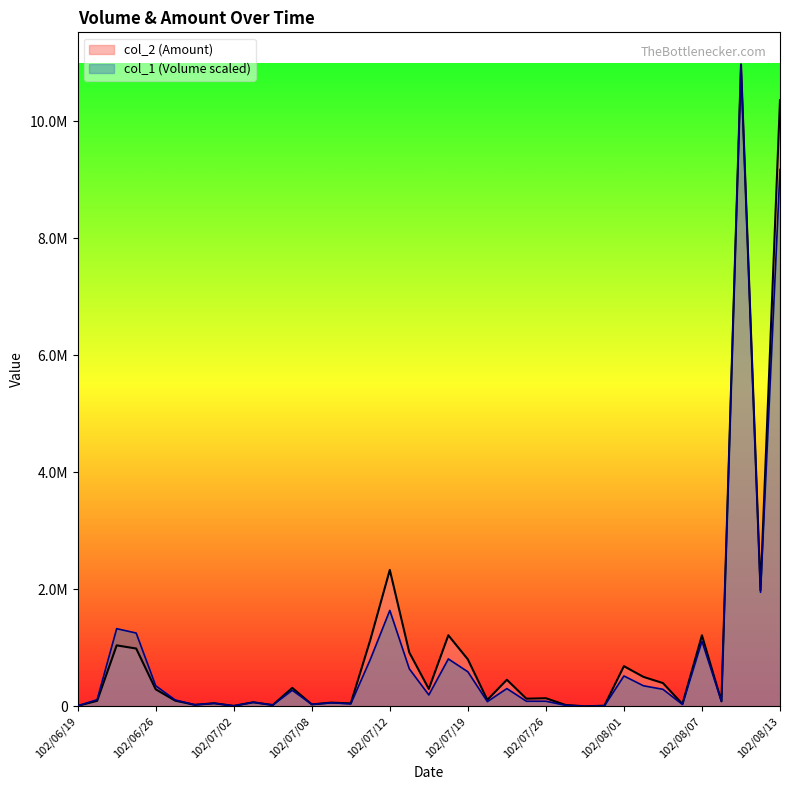

How many data points in col_1 are above 115964?

19